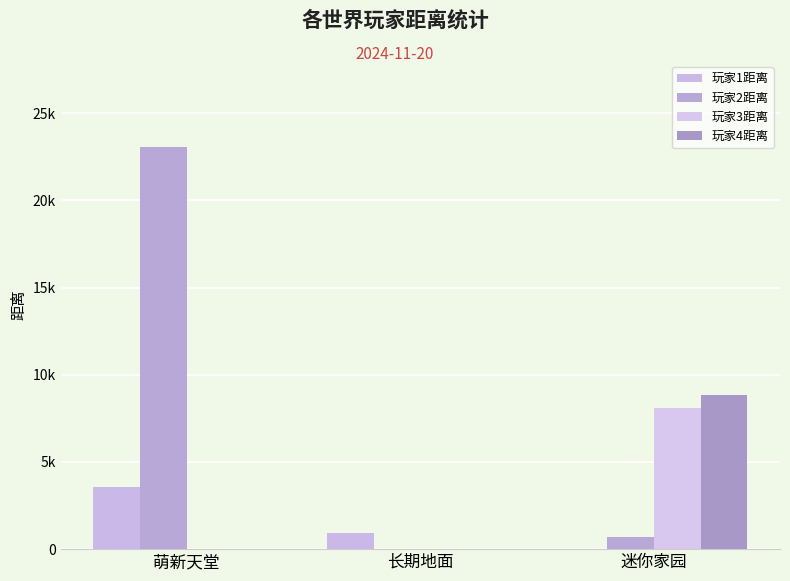

How many values in the 玩家4距离 series exceed 0?

1